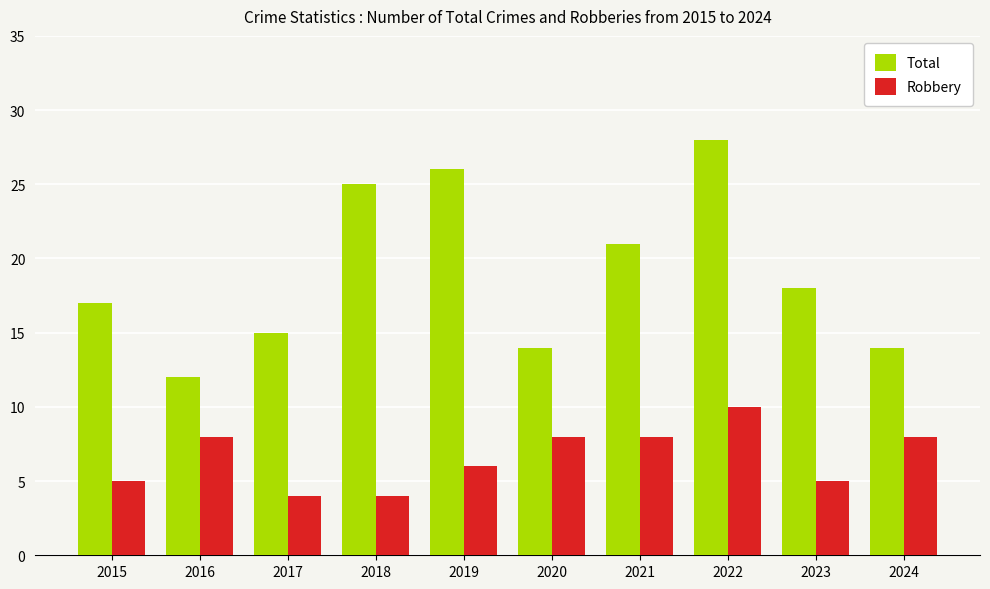

How many data points in Total are less than 18?

5